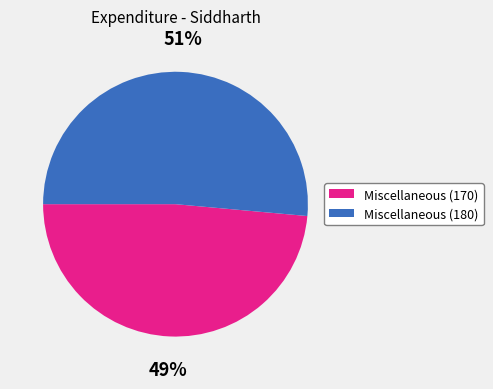

To the nearest percent, what is the average slice percentage?

50%